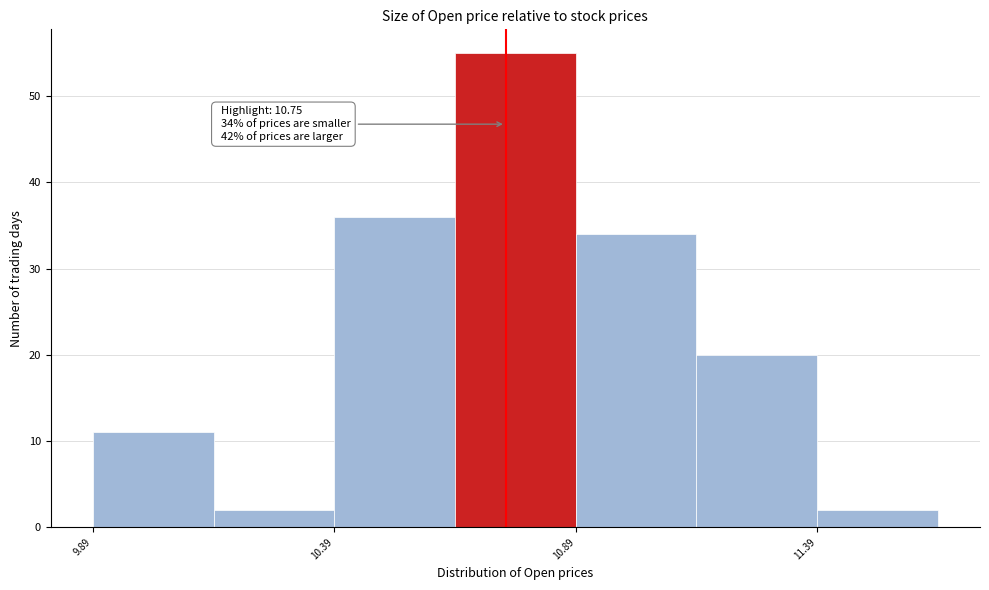

Which range on the x-axis has the tallest bar?

10.645 to 10.895